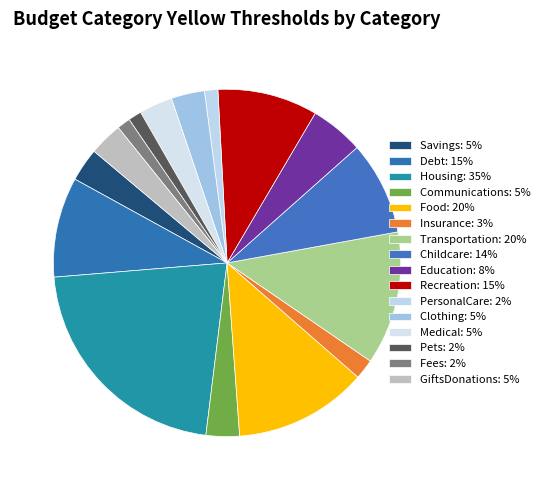

What is the total percentage of Clothing and Medical?

6.2%